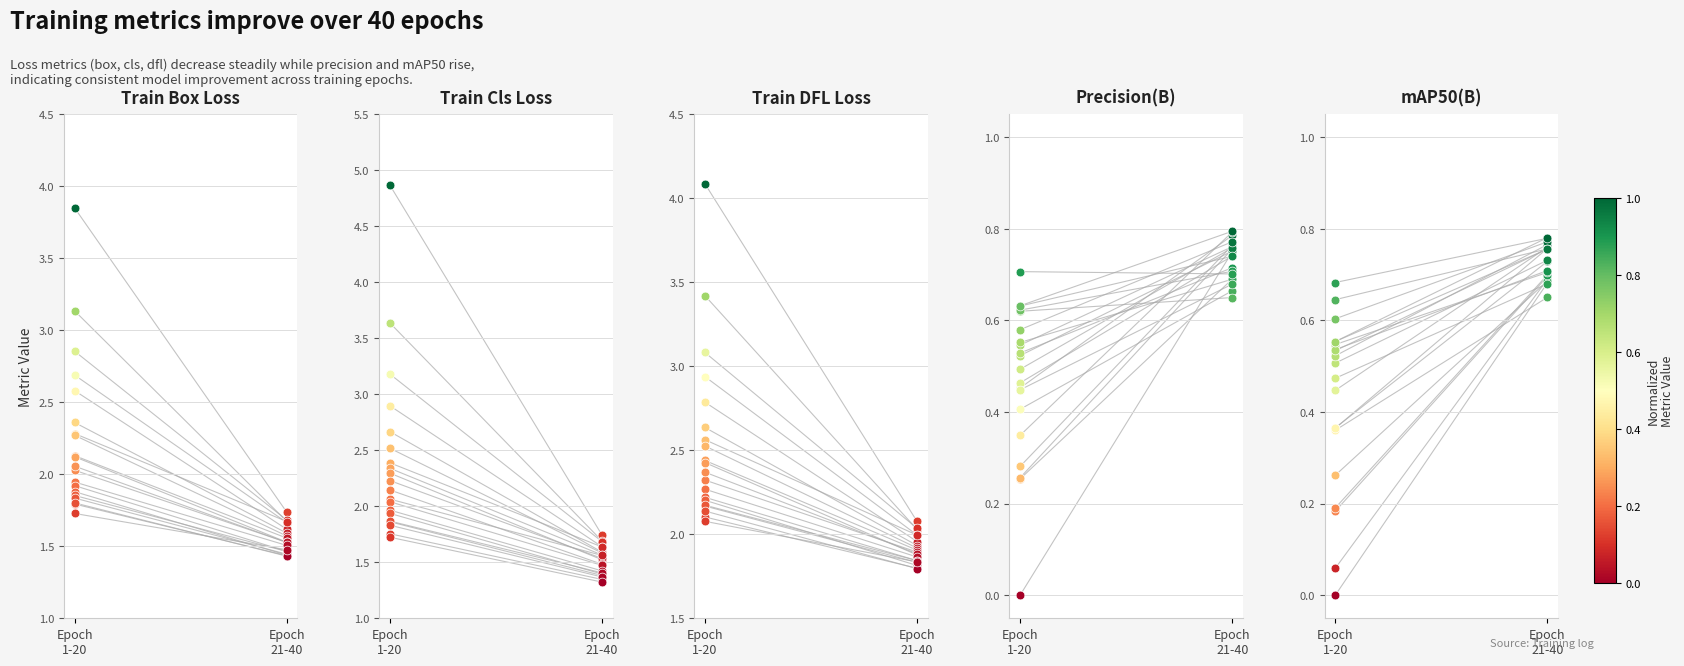

Which series has the largest Y range (max minus min)?

train/cls_loss